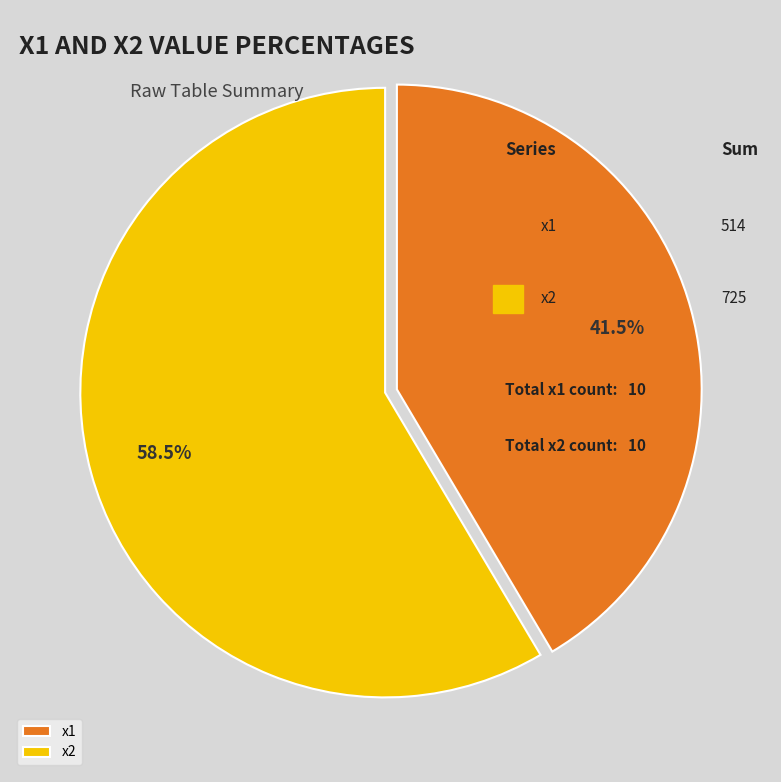

Combined, what portion of the pie is x2 and x1?

100.0%